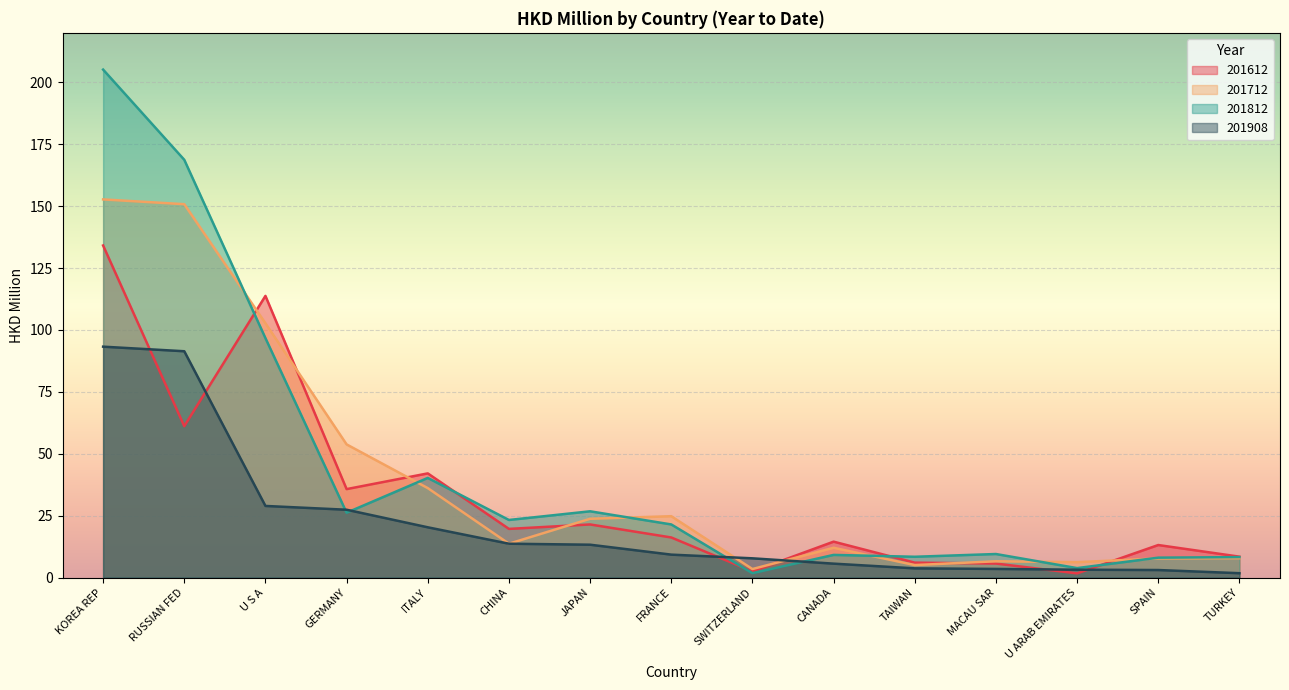

How many data points does each series have?

15